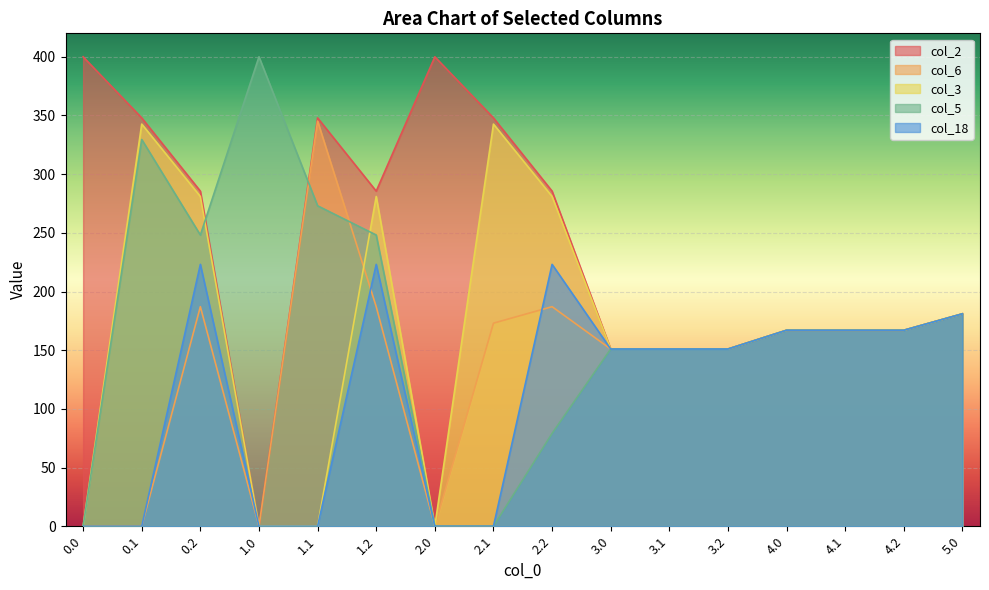

How many interior local valleys does the col_3 series have?

1